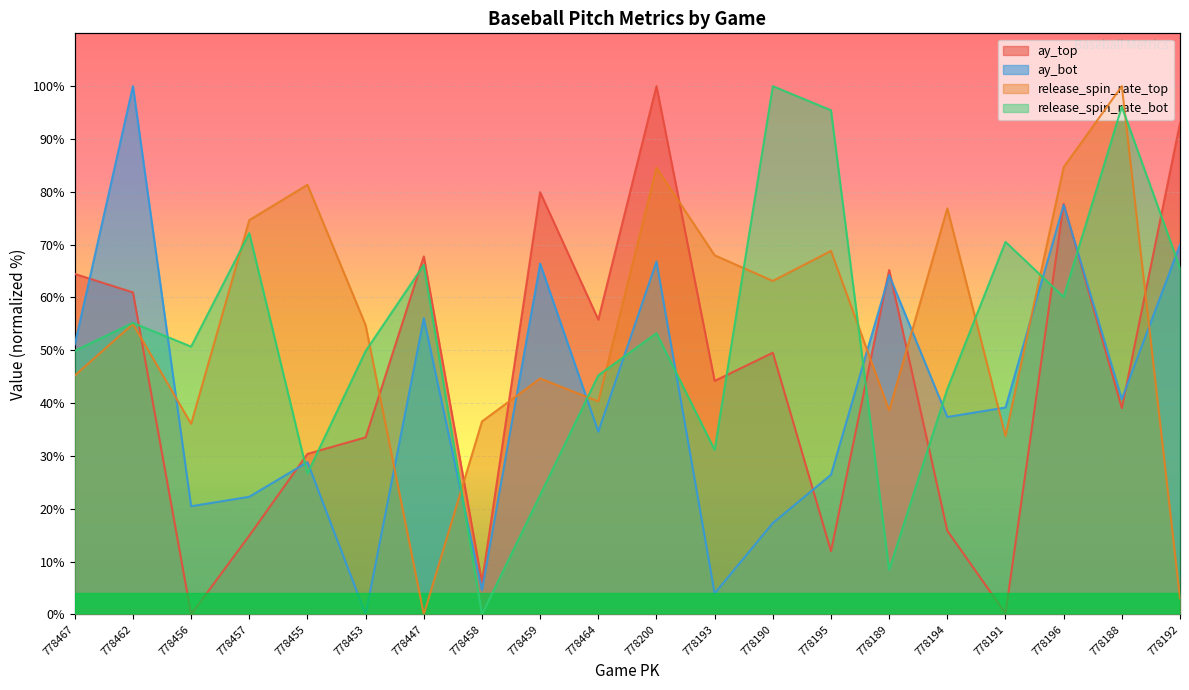

Does the chart display data point markers on the line(s)?

No